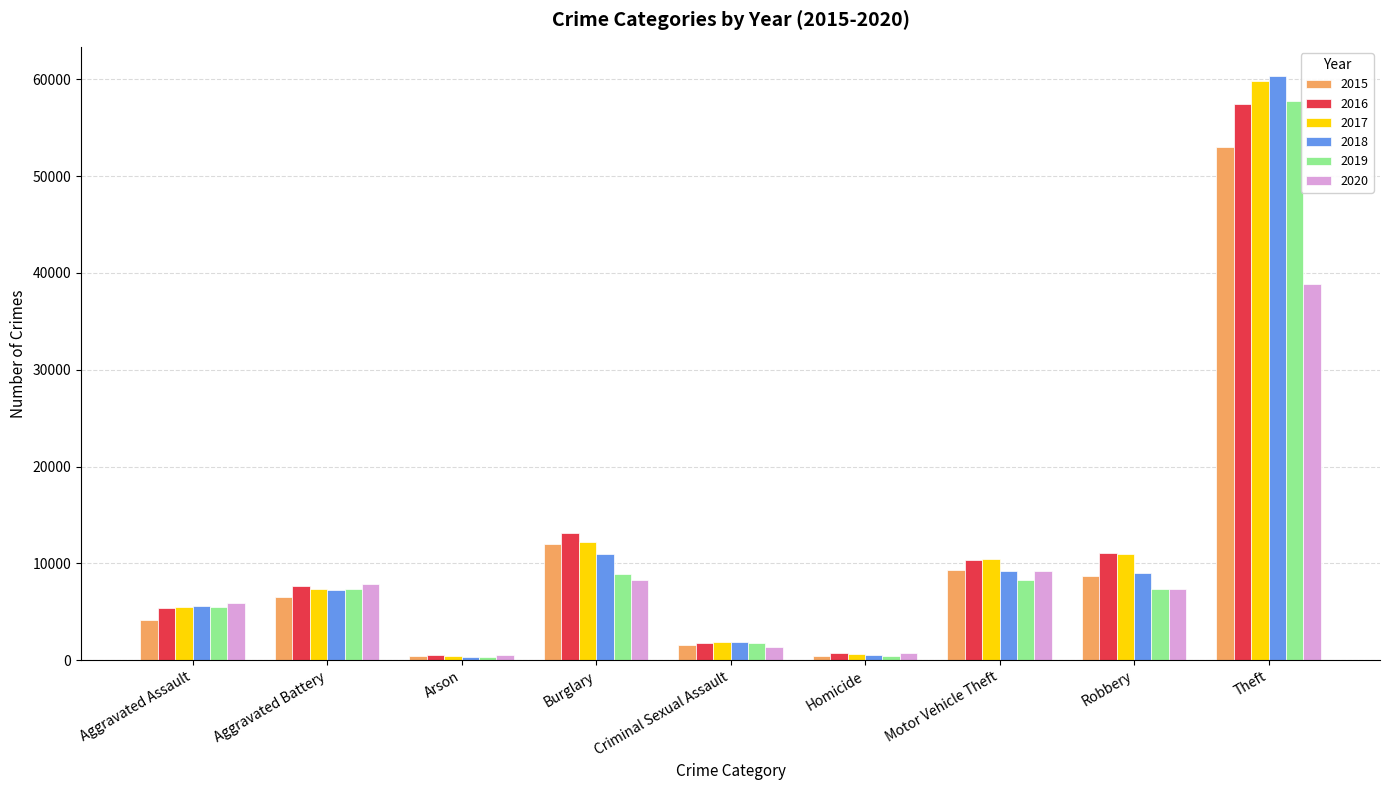

What is the value of the 2020 bar at the 1st from the left?

5860